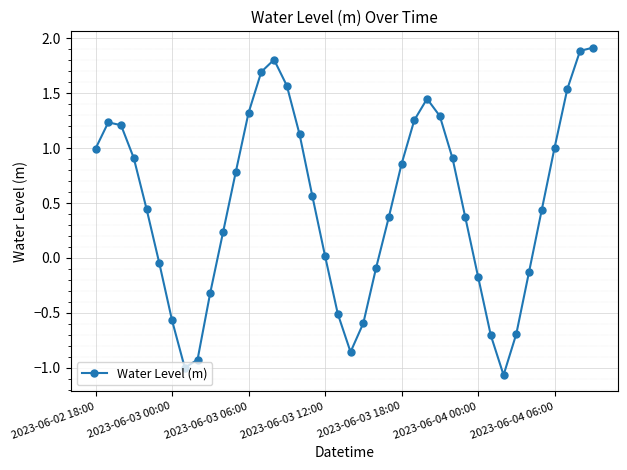

Does the chart display data point markers on the line(s)?

Yes